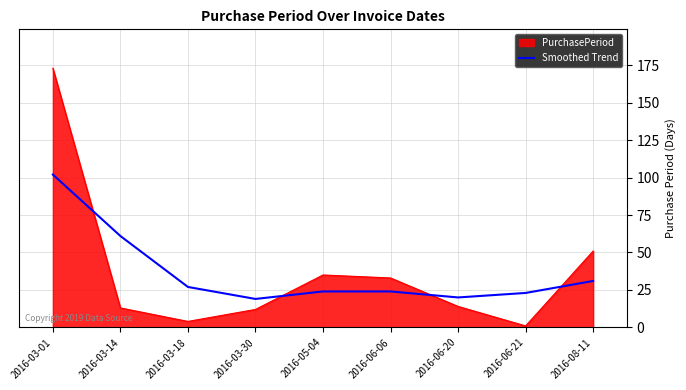

Where is PurchasePeriod nearest to the value 87?

2016-08-11